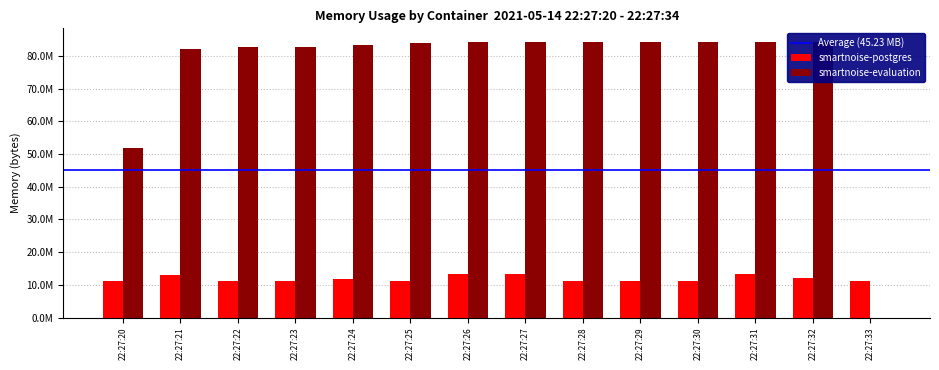

What is the value of the smartnoise-evaluation bar at the 2nd from the left?

82124800